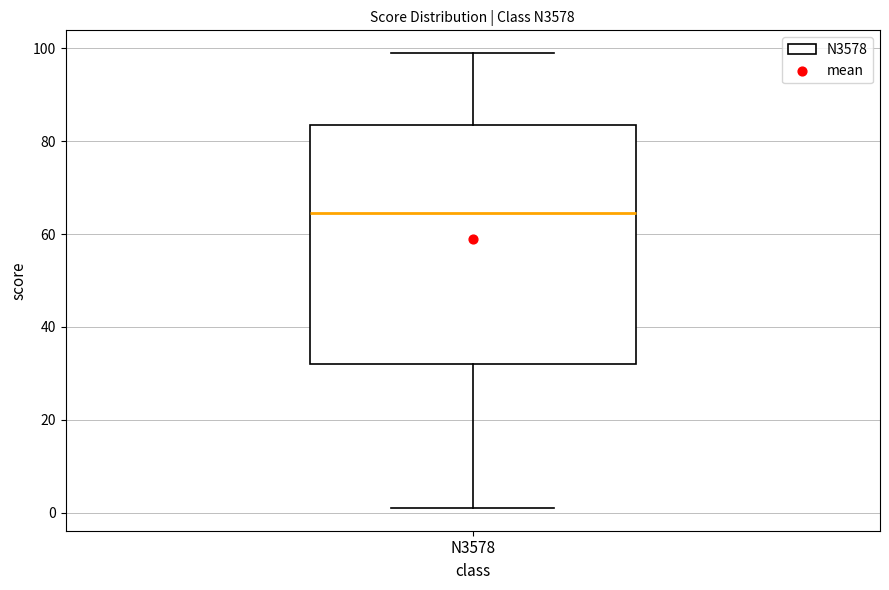

Read this box plot against the y-axis: the position of the median line, the range covered by the box, and the ends of both whiskers. The values are not printed on the chart, so give them approximately, as read against the axis.

median 64, box 32 to 84, whiskers 2 to 100